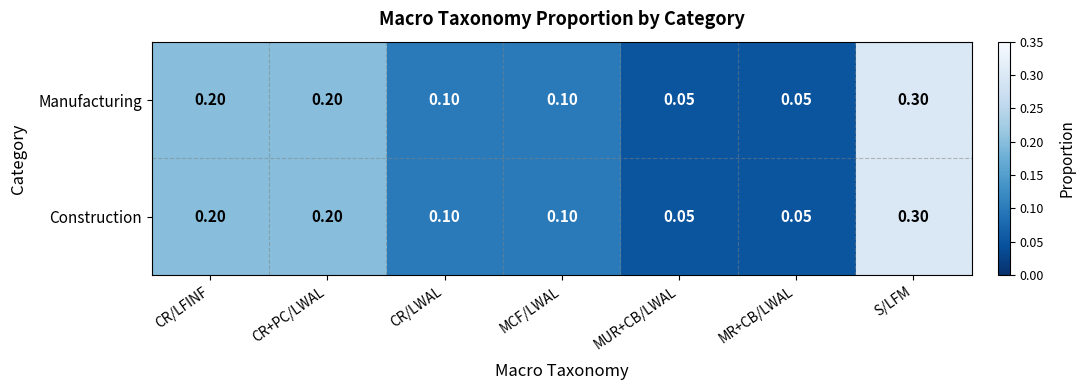

Which category has the highest value in the Construction series?

S/LFM